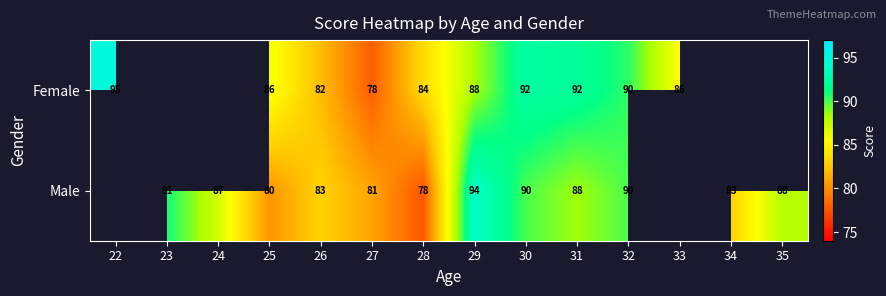

The Female series shows 95 at 22. True or false?

True